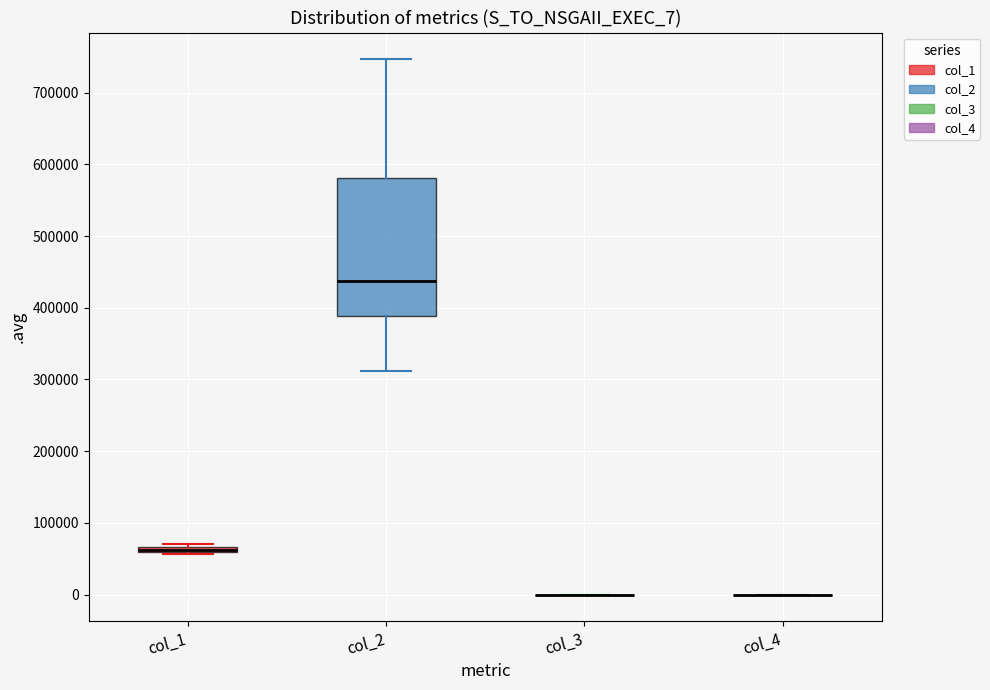

Comparing the boxes themselves (not the whiskers), which one is the tallest?

col_2